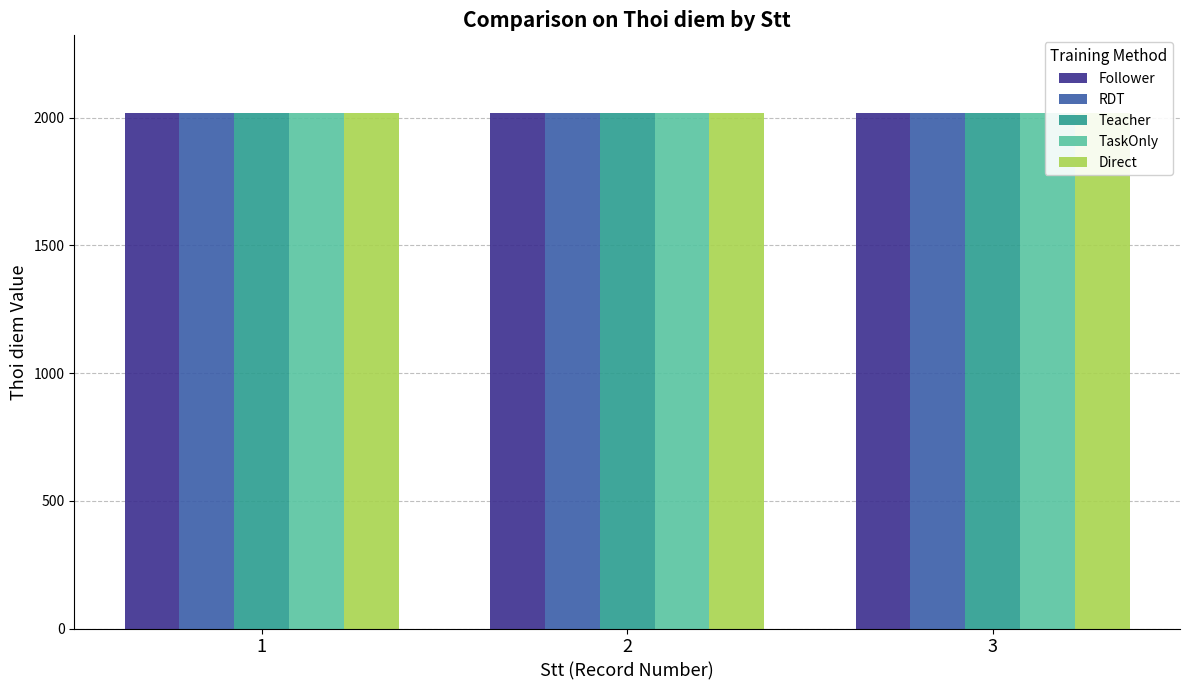

Reading left to right, what are all the values shown in this chart?

Follower: 1=2017	2=2018	3=2019
RDT: 1=2017	2=2018	3=2019
Teacher: 1=2017	2=2018	3=2019
TaskOnly: 1=2017	2=2018	3=2019
Direct: 1=2017	2=2018	3=2019